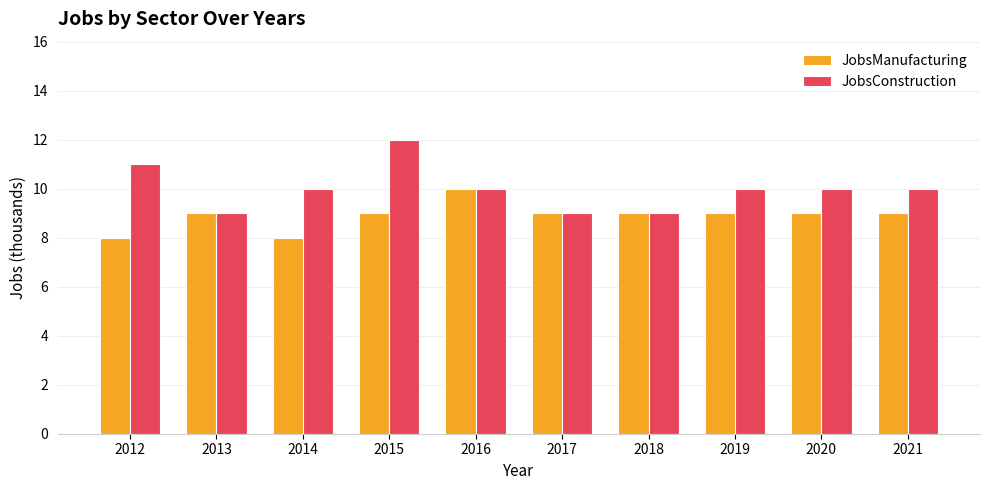

What is the total value across all series at 2017?

18